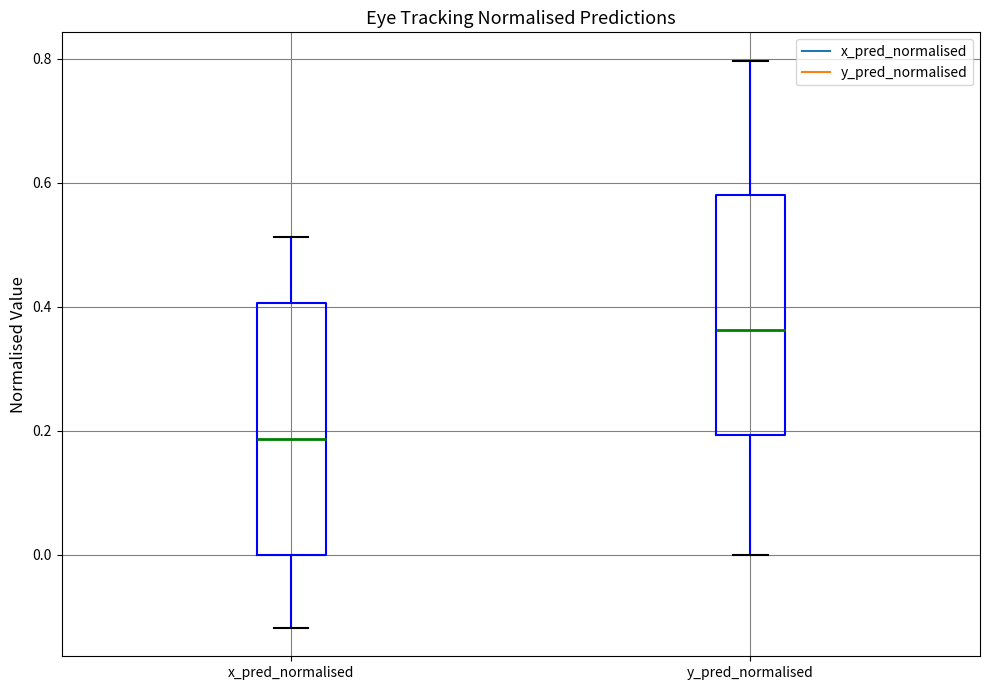

Reading left to right, read every box against the y-axis: the position of its median line, the range the box covers, and the ends of its whiskers. The values are not printed on the chart, so give them approximately, as read against the axis.

x_pred_normalised: median 0.18, box 0.00 to 0.40, whiskers -0.12 to 0.52
y_pred_normalised: median 0.36, box 0.20 to 0.58, whiskers 0.00 to 0.80